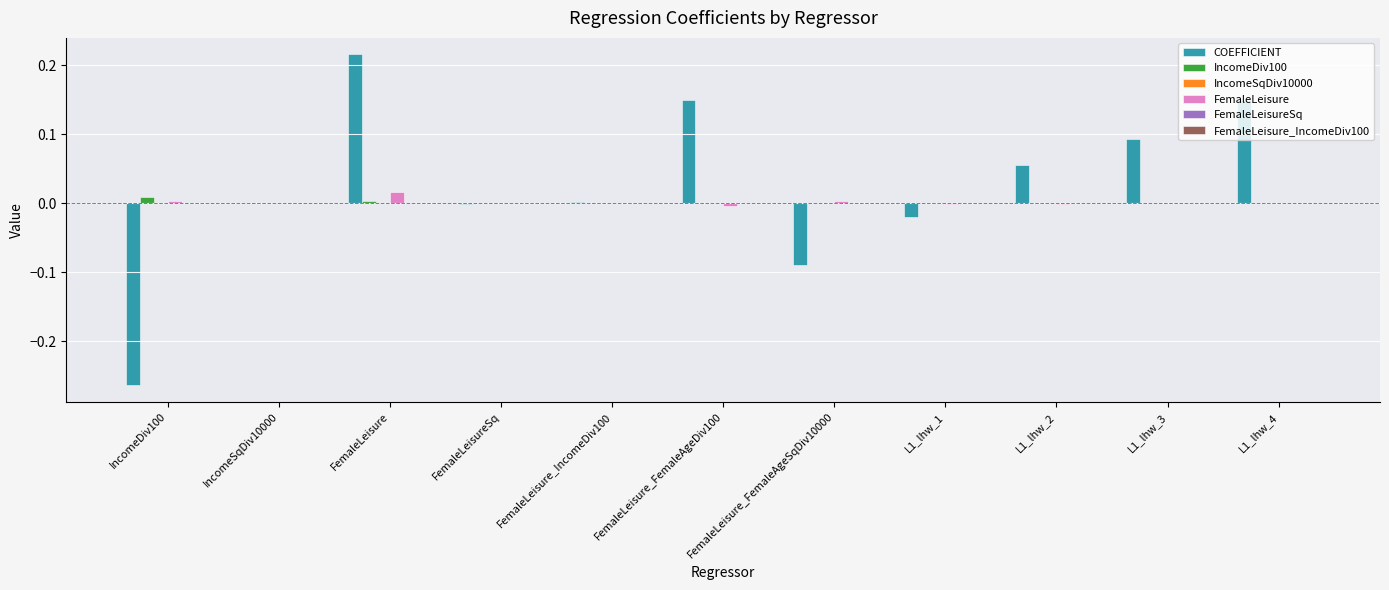

Which label corresponds to the largest value in the chart?

FemaleLeisure